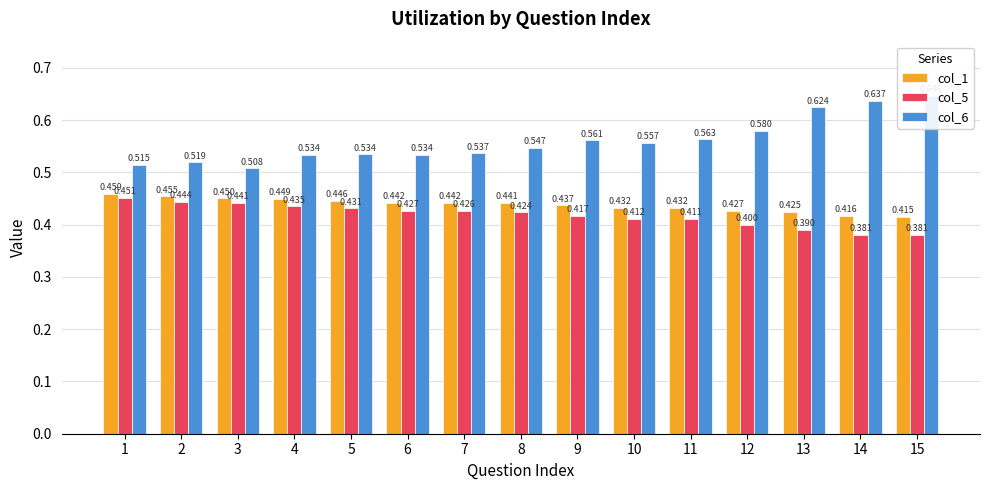

What is the greatest value displayed?

0.6